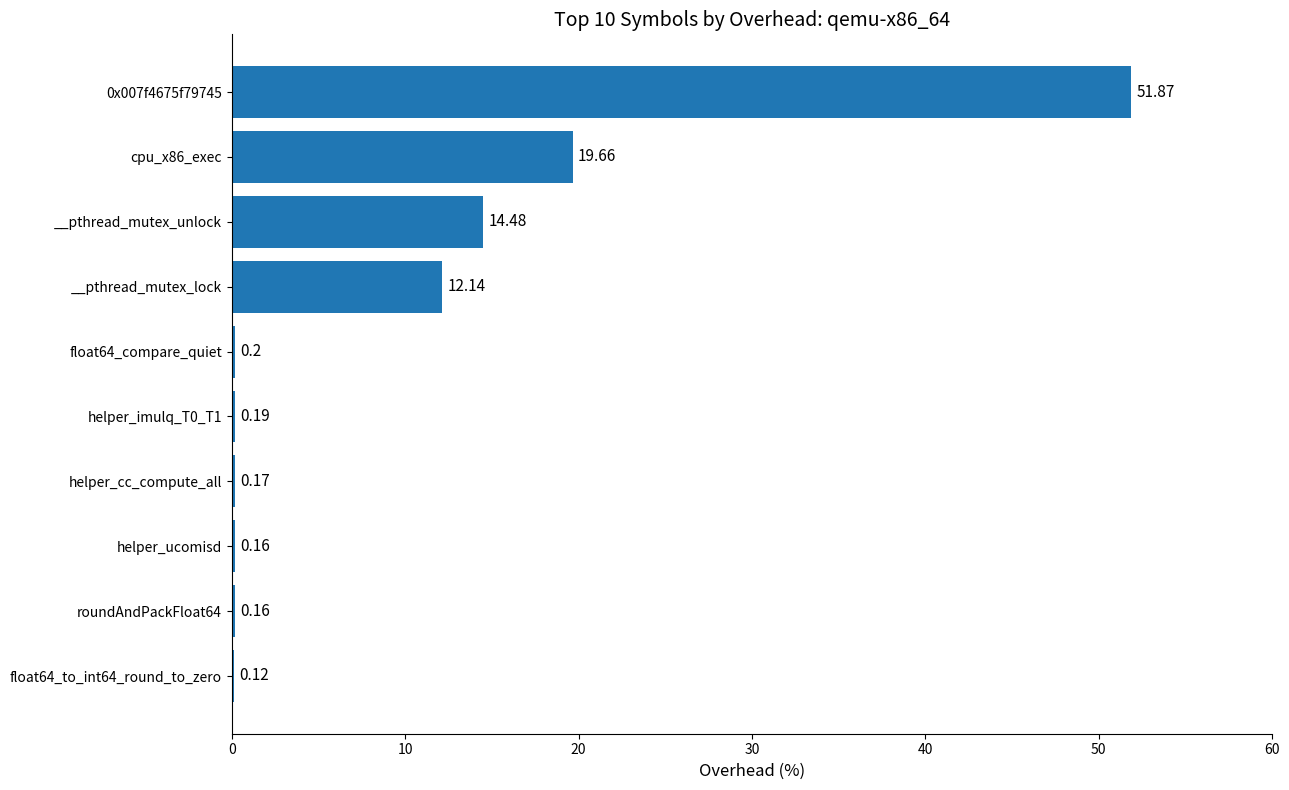

Between __pthread_mutex_lock and helper_cc_compute_all, which is larger?

__pthread_mutex_lock